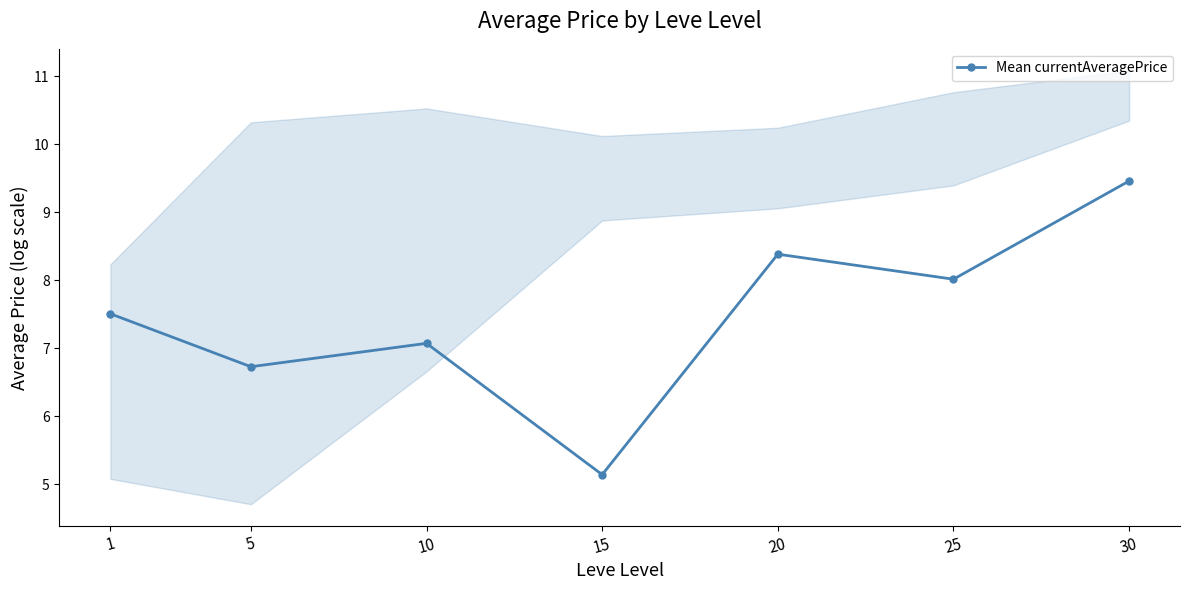

What is the value of the 4th point from the left?

5.1